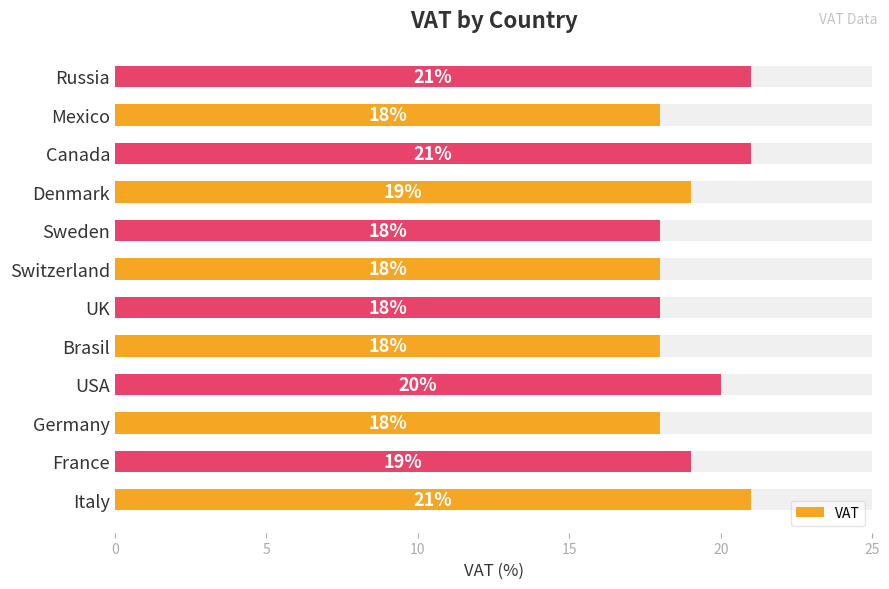

What is the ratio of the value at France to the value at Denmark?

1.0